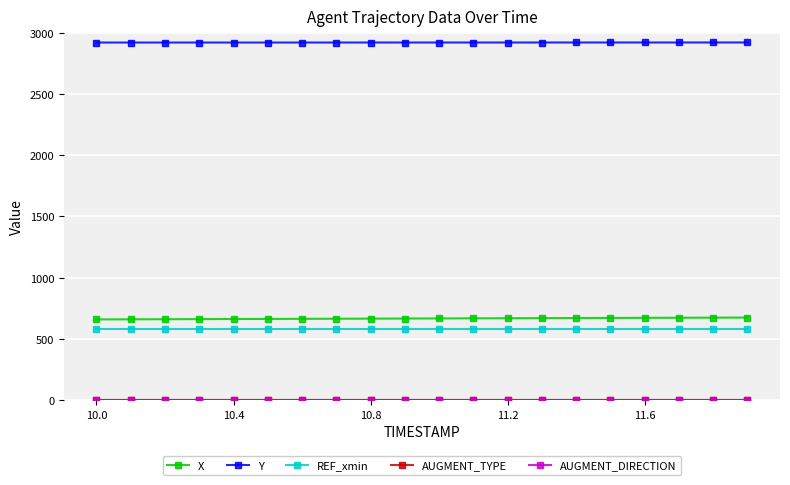

Which series has the largest total across all categories?

Y